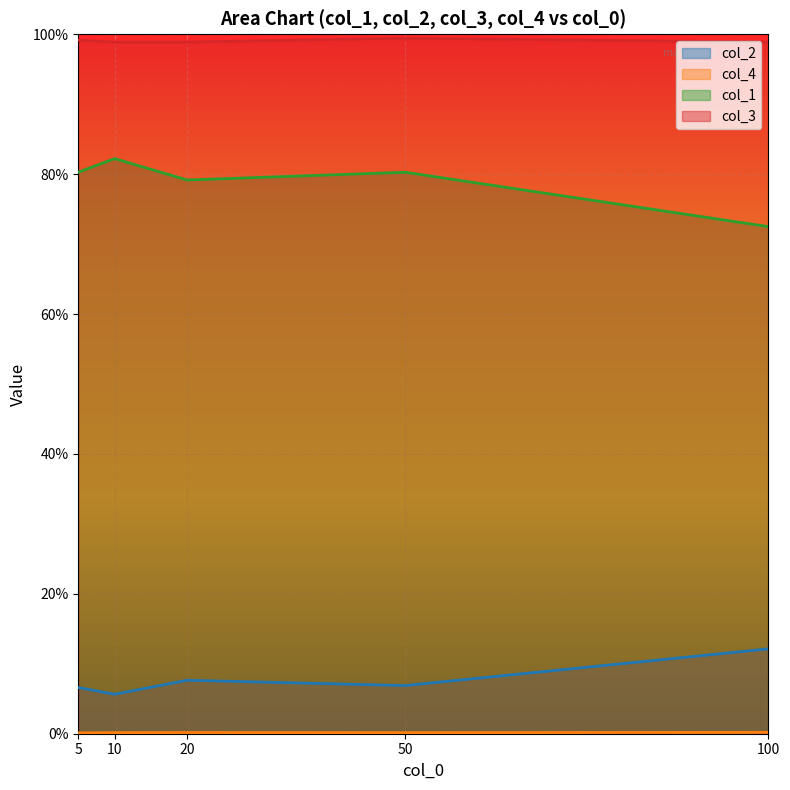

Reading left to right, list all the values displayed in this chart.

col_2: 5=0.1	10=0.1	20=0.1	50=0.1	100=0.1
col_4: 5=0.0	10=0.0	20=0.0	50=0.0	100=0.0
col_1: 5=0.8	10=0.8	20=0.8	50=0.8	100=0.7
col_3: 5=1.0	10=1.0	20=1.0	50=1.0	100=1.0